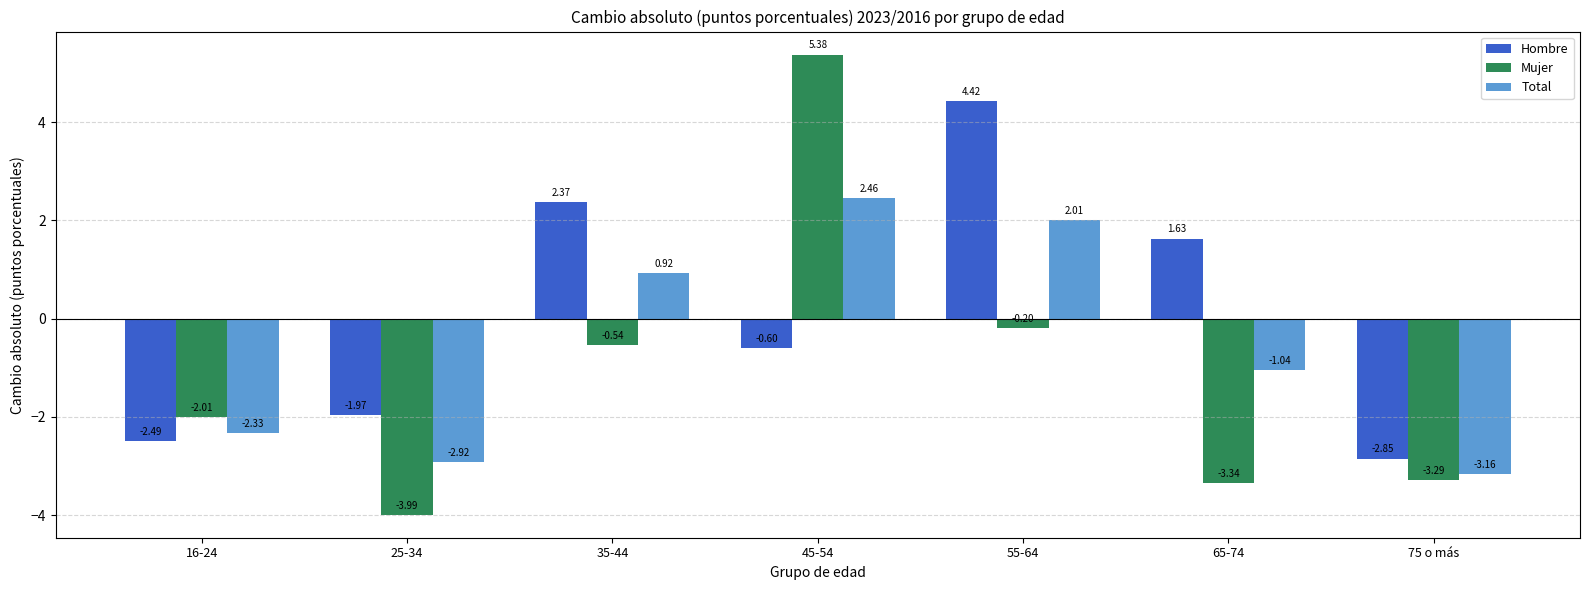

What position from the right is 55-64?

3